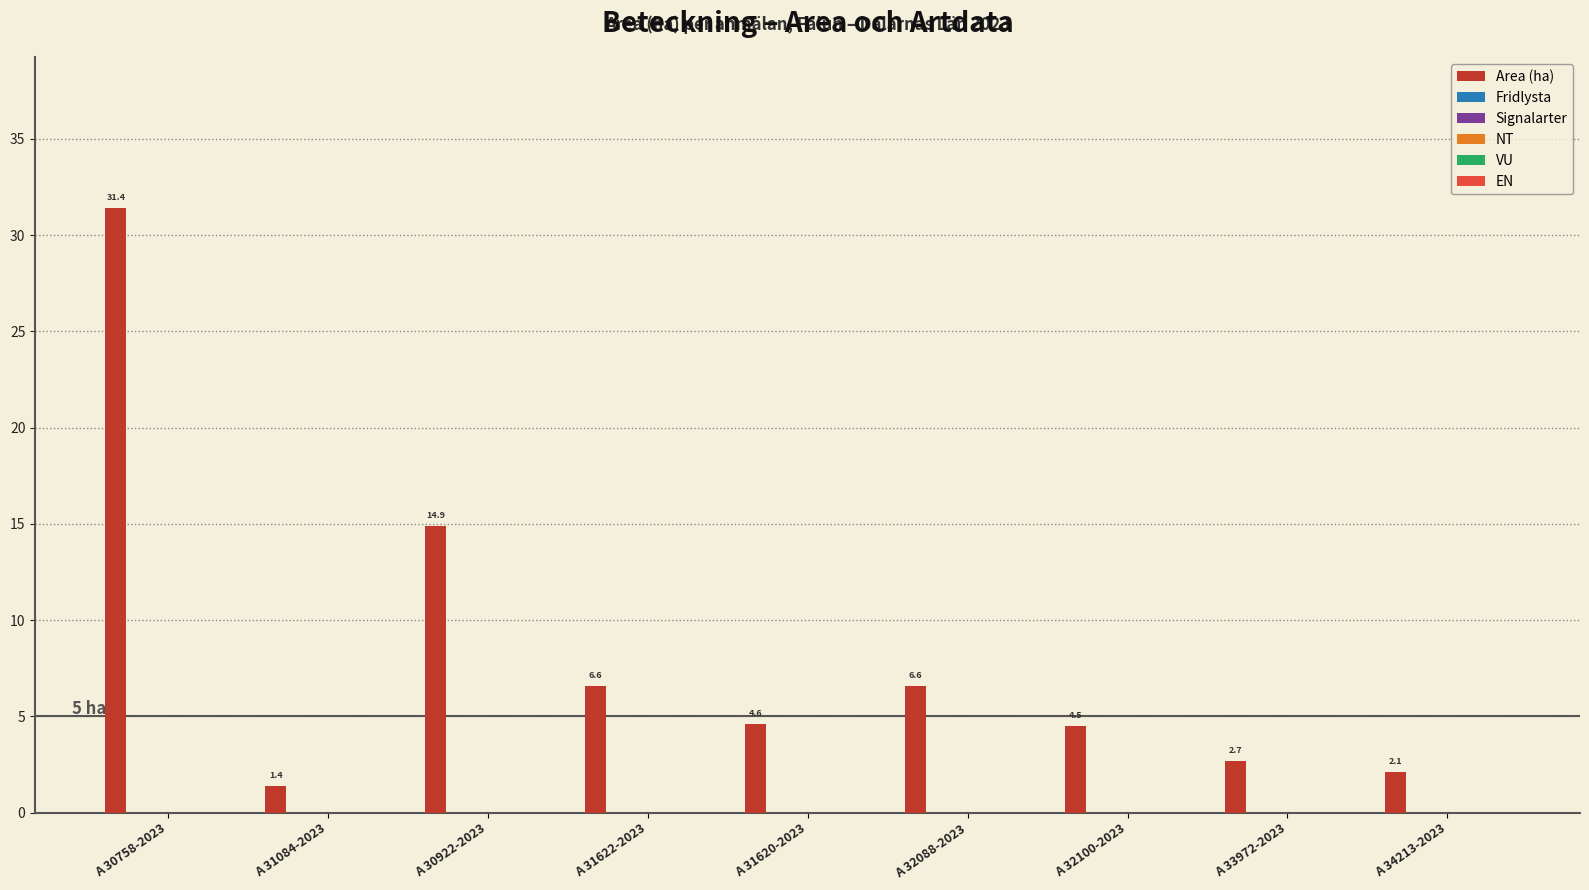

What is the difference between the maximum and minimum values?

30.0